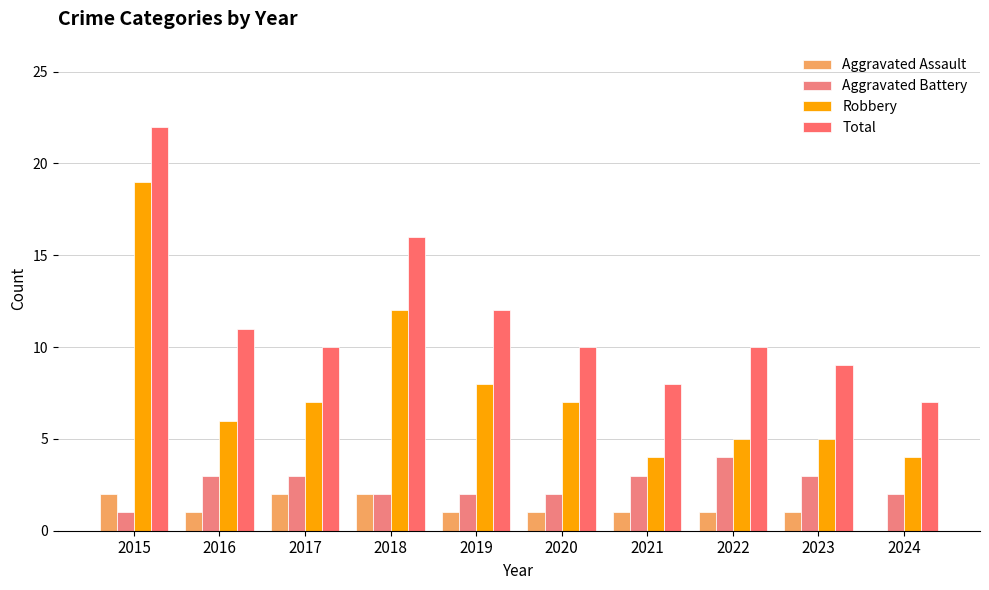

At which label is Robbery closest to 11?

2018